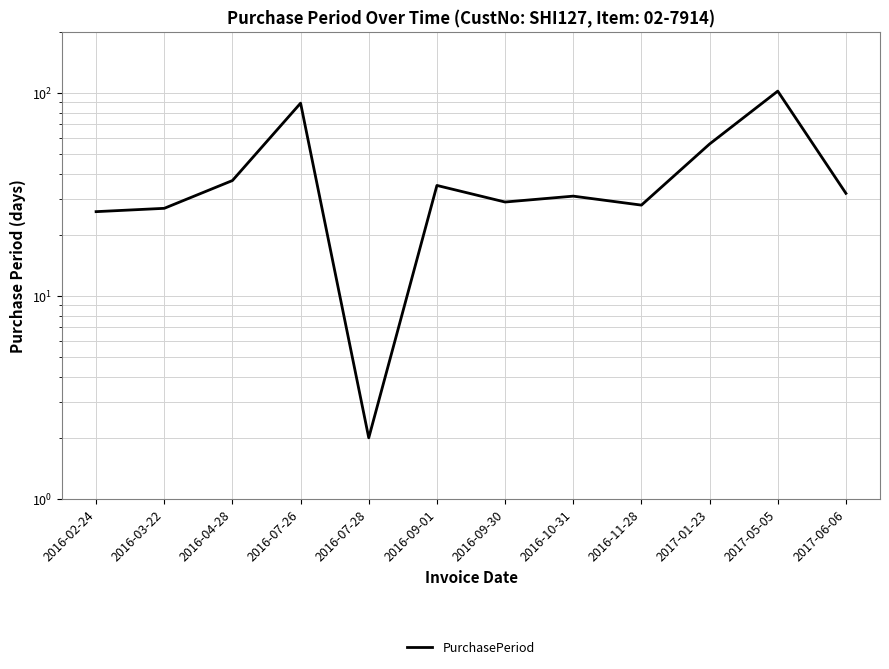

Reading left to right, what are all the values shown in this chart?

2016-02-24=26	2016-03-22=27	2016-04-28=37	2016-07-26=89	2016-07-28=2	2016-09-01=35	2016-09-30=29	2016-10-31=31	2016-11-28=28	2017-01-23=56	2017-05-05=102	2017-06-06=32